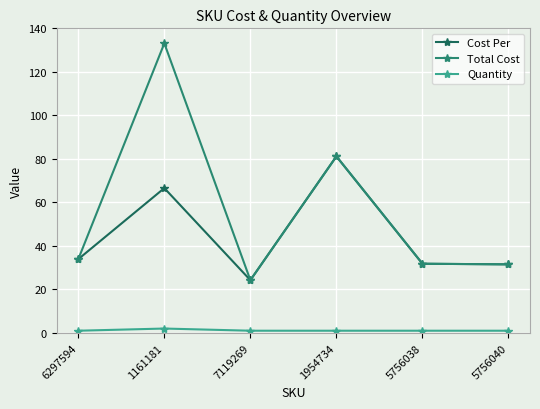

At which label does Cost Per reach its peak?

1954734